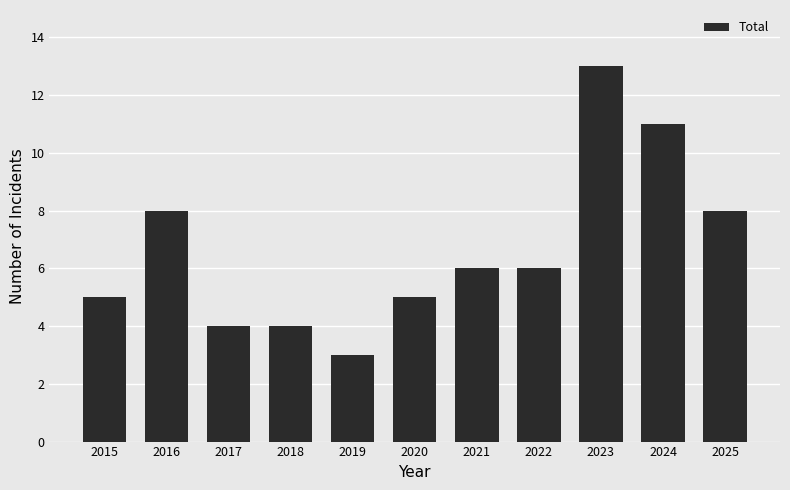

How many values are between 4 and 8?

8